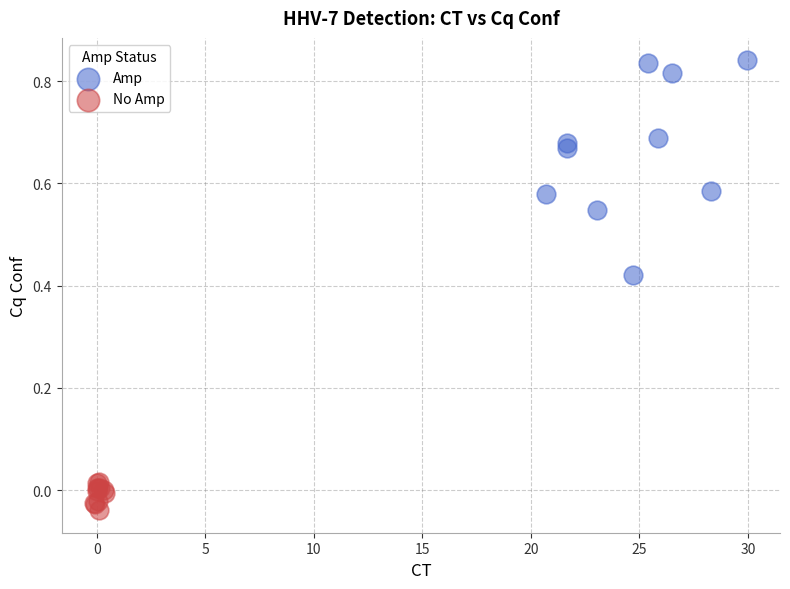

Which series has the widest spread of Y values?

Amp